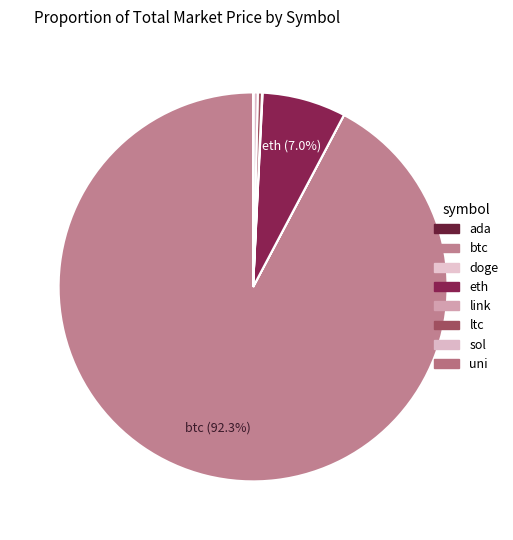

To the nearest percent, what is the combined percentage of btc and uni?

92%